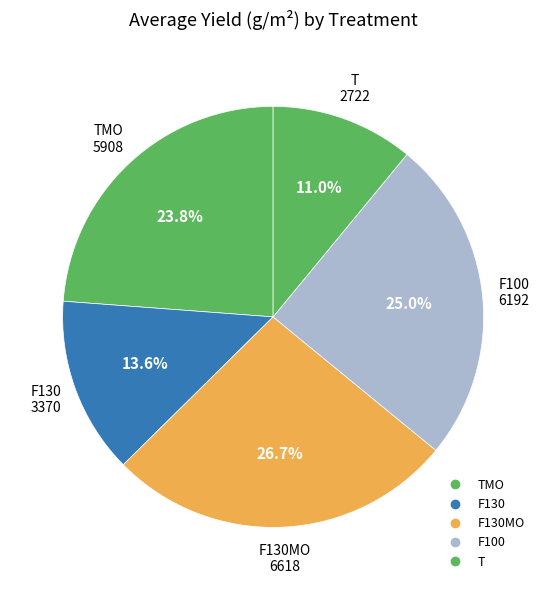

How many segments does this pie chart have?

5